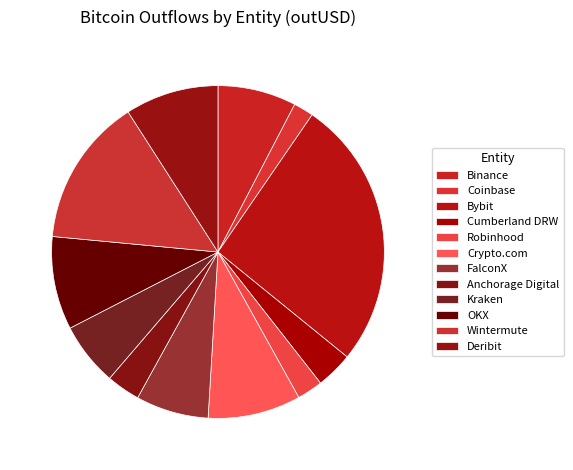

Does Wintermute account for over 50% of the chart?

No